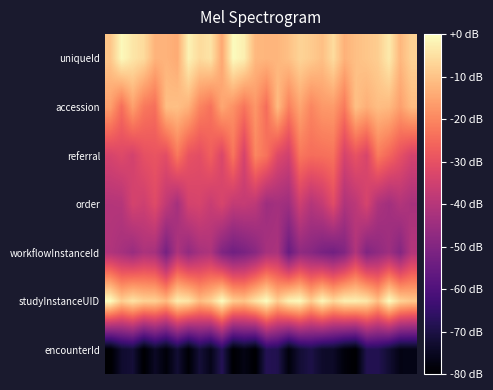

Reading left to right, what are all the values shown in this chart?

uniqueId: -9.4	-0.7	-4.0	-6.0	-12.7	-12.7	-14.1	-2.0	-6.0	-4.4	-14.7	-0.5	-2.5	-11.8	-12.3	-12.2	-10.4	-7.1	-8.5	-10.6	-5.8	-12.9	-10.6	-9.5	-8.2	-3.2	-12.0	-7.3
accession: -16.1	-24.3	-15.9	-22.4	-24.0	-10.8	-10.5	-12.9	-20.4	-23.5	-14.7	-18.4	-23.2	-17.6	-24.5	-11.4	-21.1	-15.1	-20.3	-17.2	-16.8	-22.2	-10.5	-13.4	-10.9	-11.6	-16.0	-11.2
referral: -33.7	-32.1	-34.3	-30.1	-29.2	-30.9	-22.6	-29.6	-30.8	-26.9	-32.9	-23.0	-33.9	-20.2	-23.4	-32.0	-34.9	-22.8	-24.4	-24.1	-23.4	-33.9	-29.6	-33.3	-22.1	-25.7	-30.0	-34.0
order: -40.3	-40.1	-34.1	-35.4	-31.7	-37.9	-43.2	-34.3	-33.6	-36.6	-33.4	-37.6	-37.2	-38.6	-44.6	-43.4	-44.5	-35.5	-40.3	-37.4	-31.4	-41.3	-38.8	-33.7	-41.6	-43.8	-40.7	-42.6
workflowInstanceId: -41.1	-42.9	-45.5	-41.9	-42.9	-52.2	-41.6	-46.9	-42.9	-41.6	-50.2	-53.3	-51.6	-48.6	-42.7	-42.1	-54.9	-47.3	-48.7	-51.7	-53.2	-49.9	-40.9	-50.2	-47.2	-44.5	-49.5	-40.4
studyInstanceUID: 0.0	-8.2	-4.5	-7.5	-7.7	-11.4	-2.9	-4.5	-11.2	-7.8	0.0	-8.4	-9.8	-4.7	0.0	-8.4	-1.9	-0.6	-8.4	-1.1	-6.5	-2.5	-2.5	-4.0	-10.6	0.0	-7.2	-9.2
encounterId: -80.0	-73.1	-71.8	-80.0	-74.3	-78.6	-72.3	-79.4	-71.6	-76.2	-67.9	-79.9	-76.9	-80.0	-68.1	-68.8	-78.1	-72.1	-69.7	-73.7	-74.1	-78.4	-80.0	-68.5	-68.5	-72.5	-76.9	-76.8